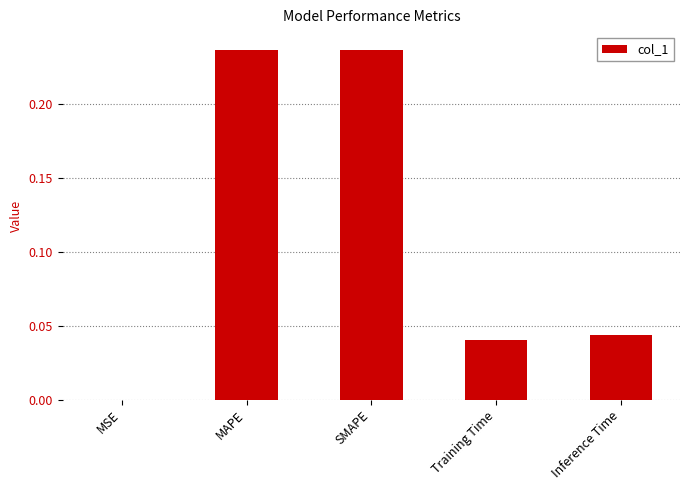

Which has a higher value, MSE or MAPE?

MAPE